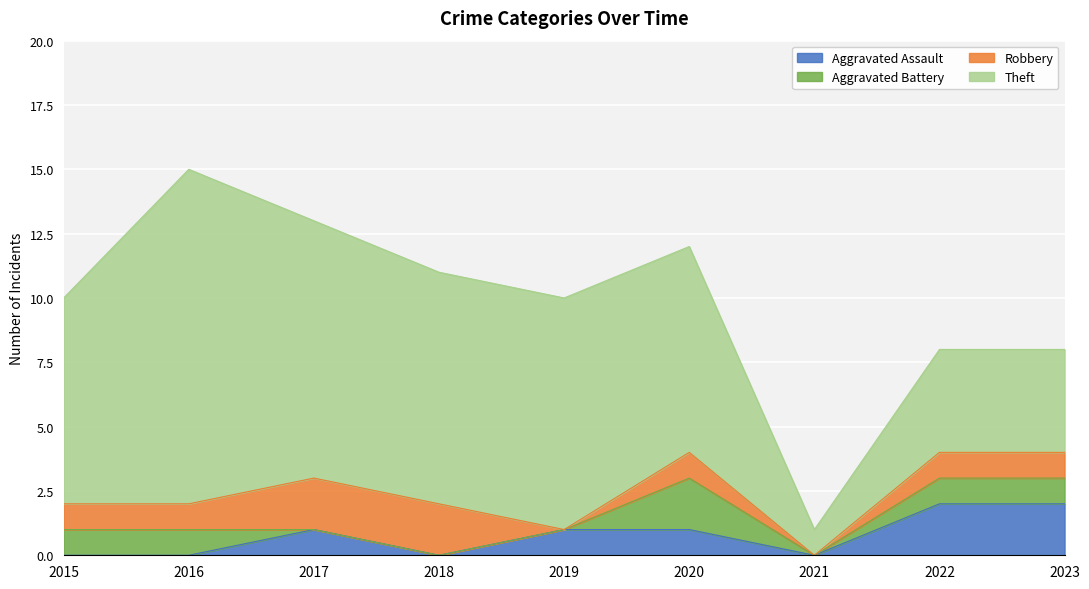

The Robbery series shows 1 at 2022. True or false?

False